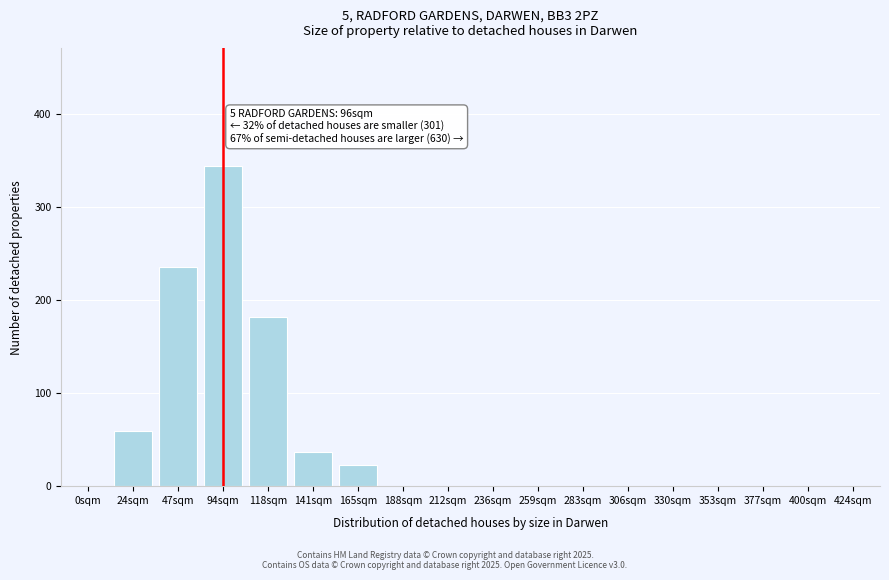

Reading left to right, list all the values displayed in this chart.

0sqm=0	24sqm=59	47sqm=235	94sqm=344	118sqm=181	141sqm=36	165sqm=22	188sqm=0	212sqm=0	236sqm=0	259sqm=0	283sqm=0	306sqm=0	330sqm=0	353sqm=0	377sqm=0	400sqm=0	424sqm=0